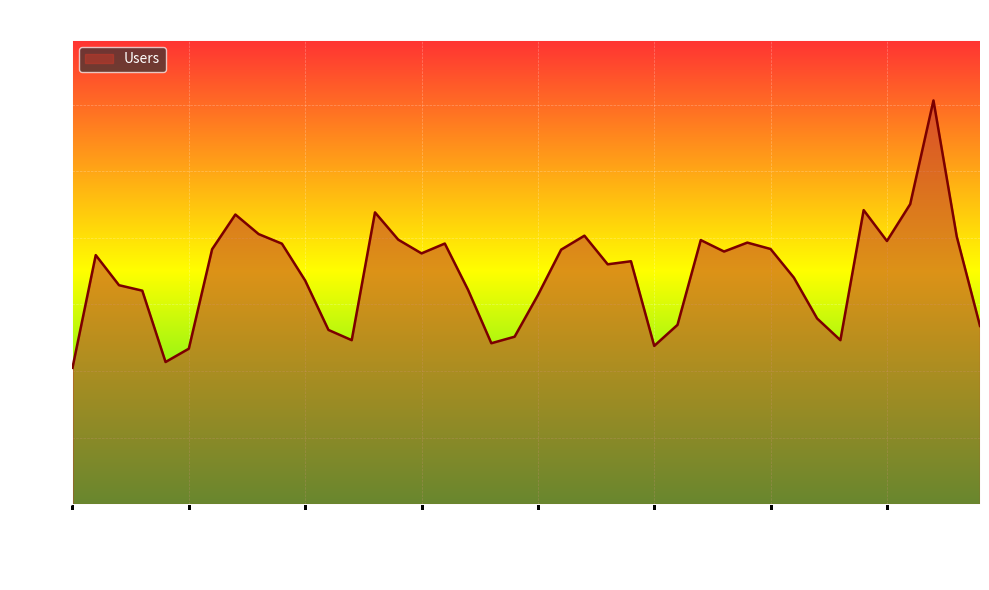

What is the greatest value displayed?

3033